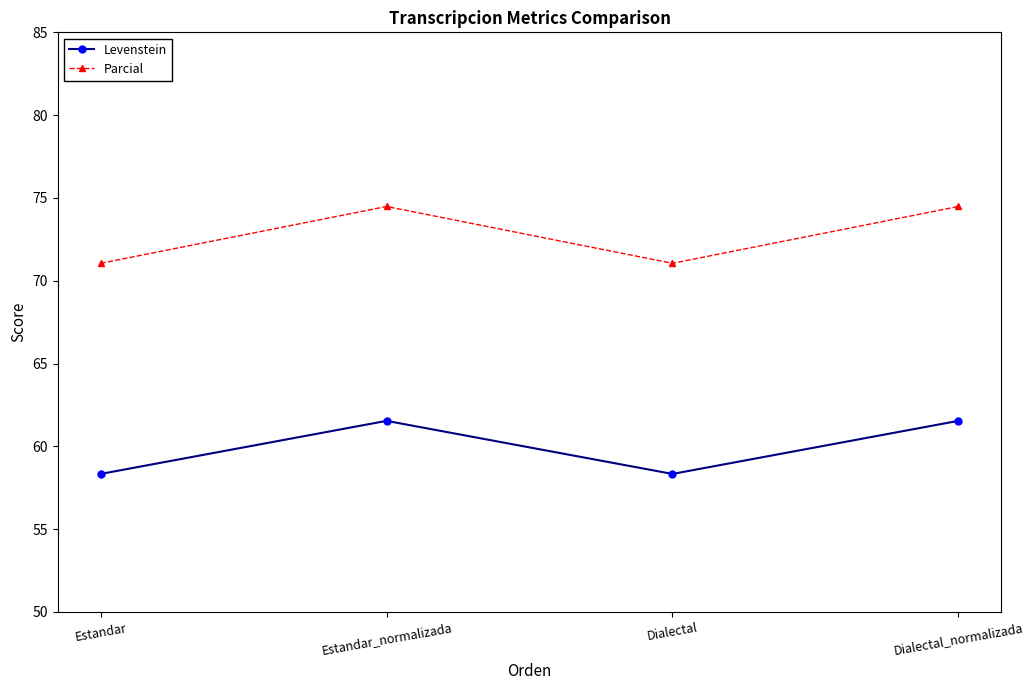

What are all the series names shown in the legend?

Levenstein, Parcial